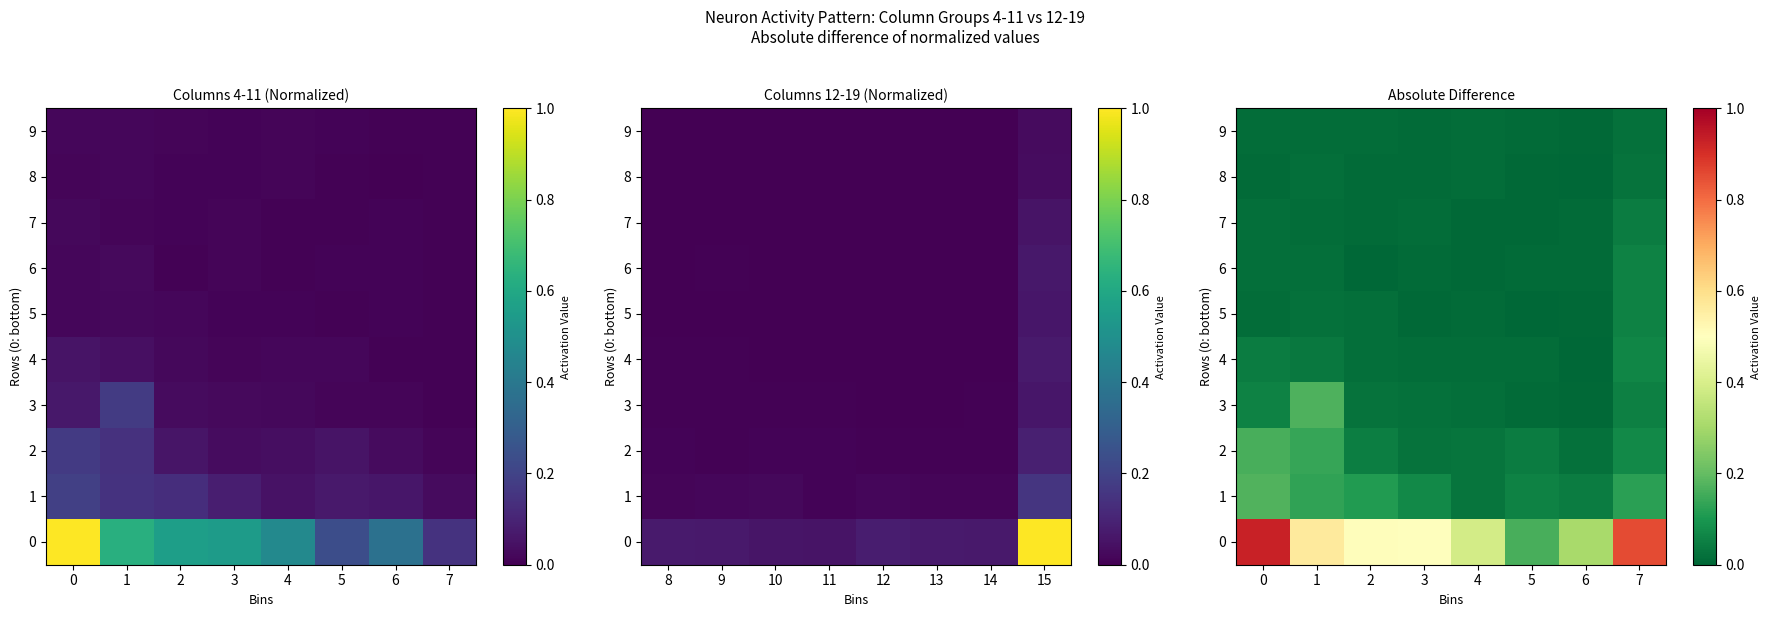

Is it true that 5 equals 0.0 at 7?

False